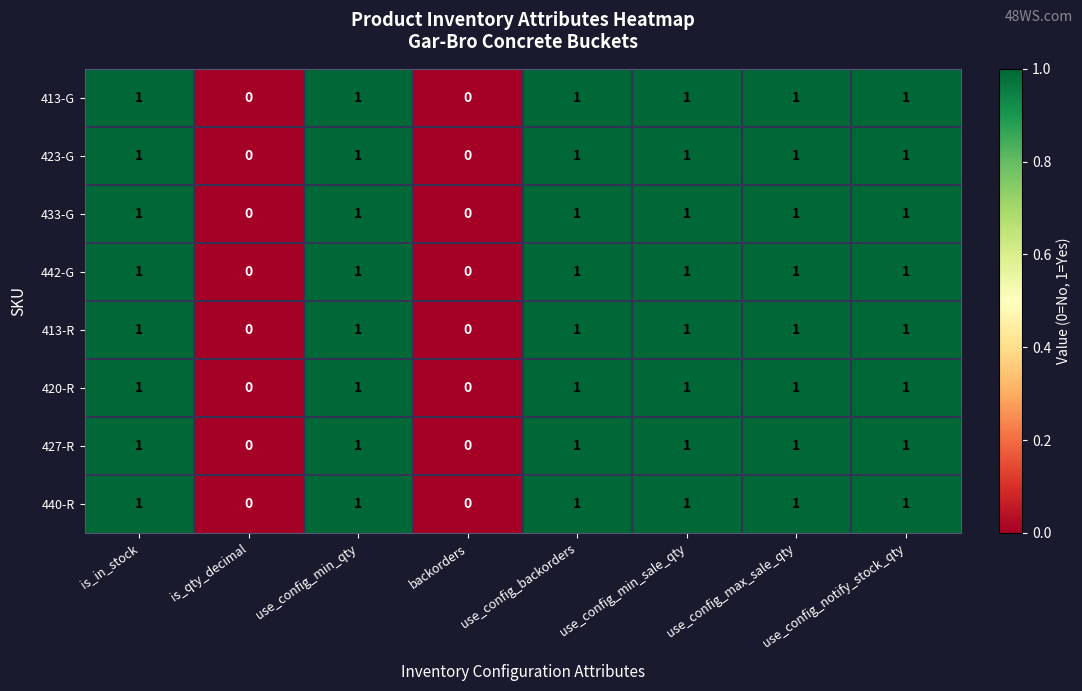

How many data points in 442-G are less than 1?

2